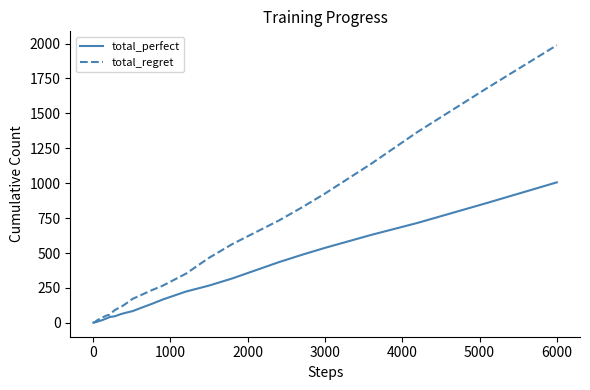

Which series has the largest range (max minus min)?

total_regret